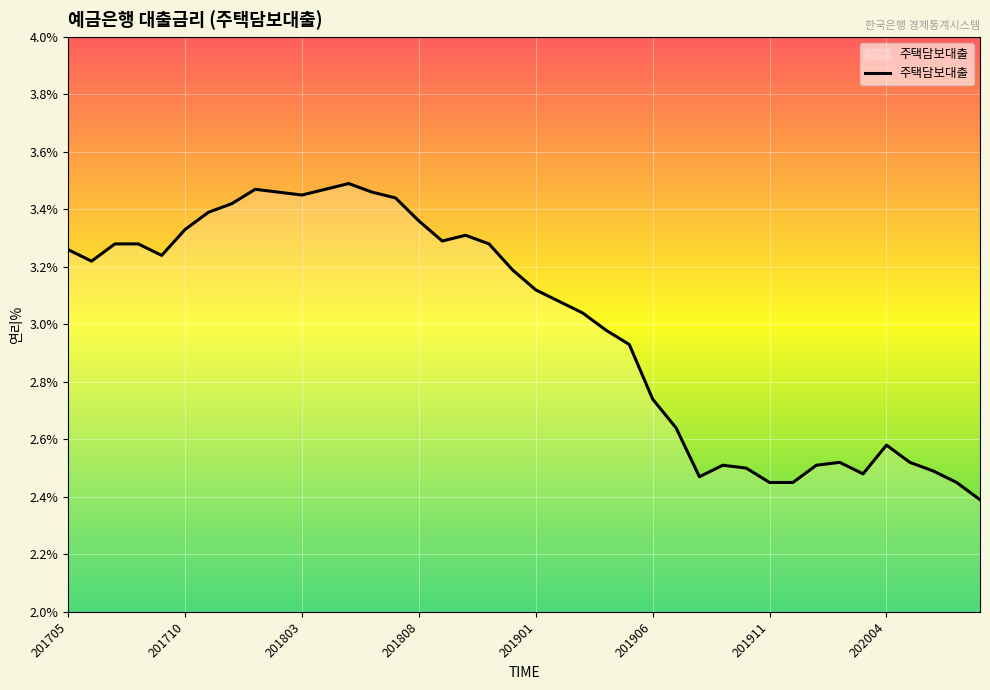

Count the number of data series in this chart.

1